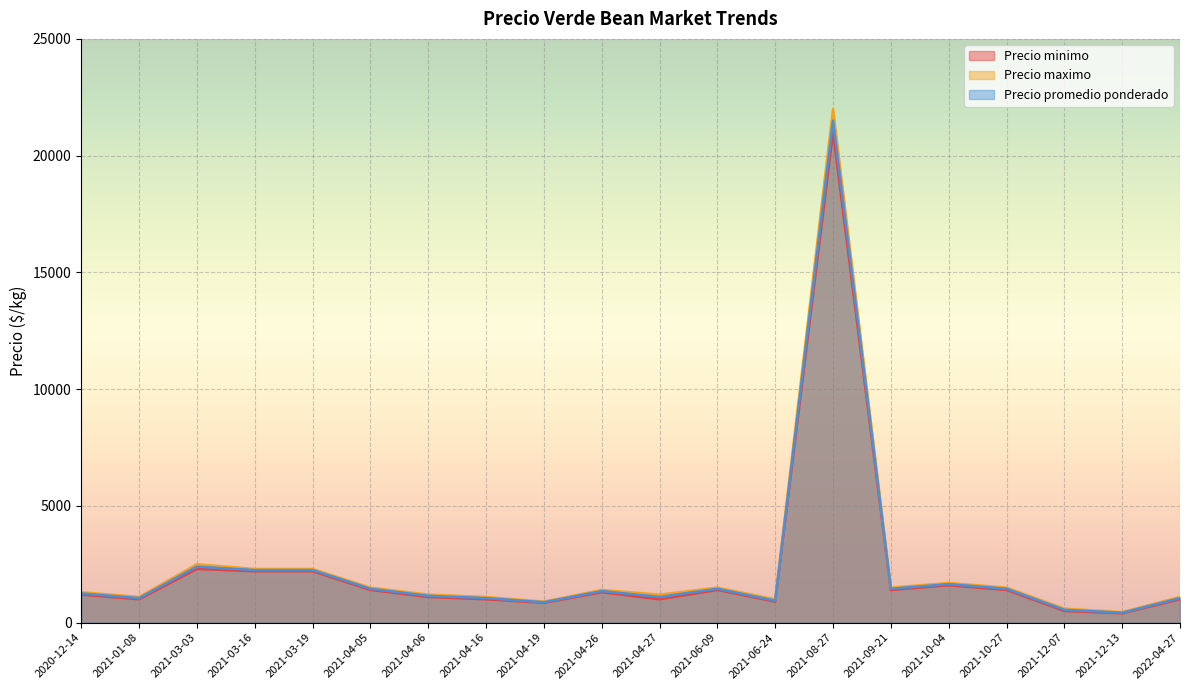

Is it true that Precio maximo equals 1911 at 2021-04-27?

False